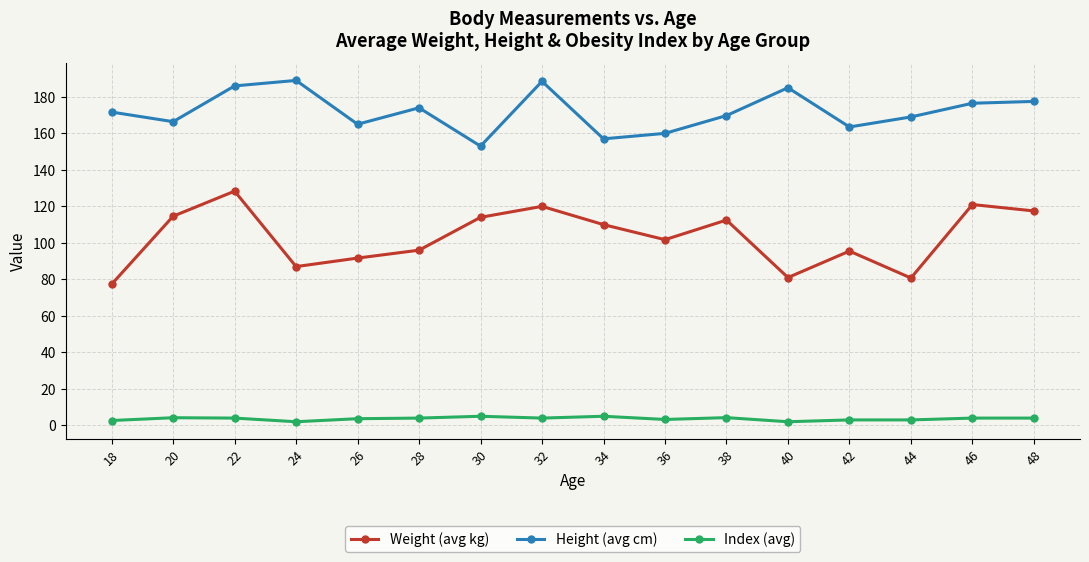

What is the sum of all Index (avg) values?

58.0